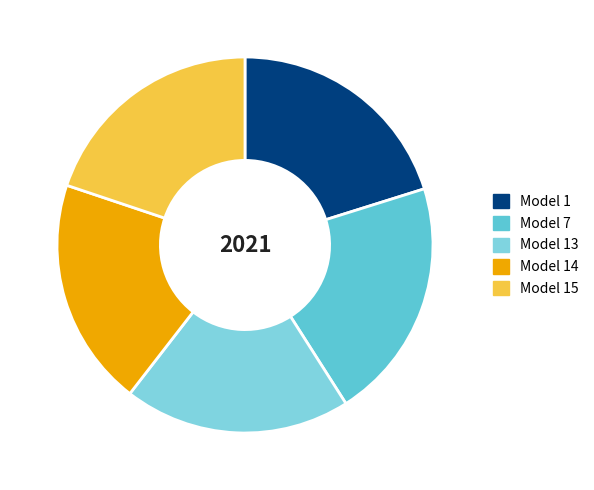

What percentage is the Model 15 slice, to the nearest percent?

20%